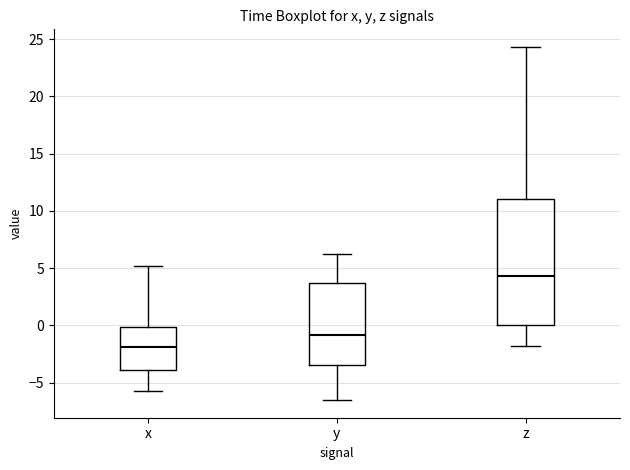

Comparing the boxes themselves (not the whiskers), which one is the tallest?

z